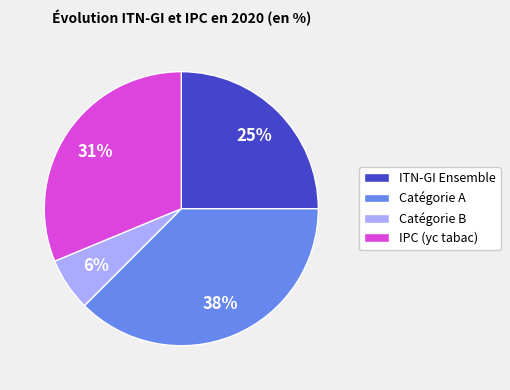

True or false: Catégorie B accounts for 6% of the total.

True